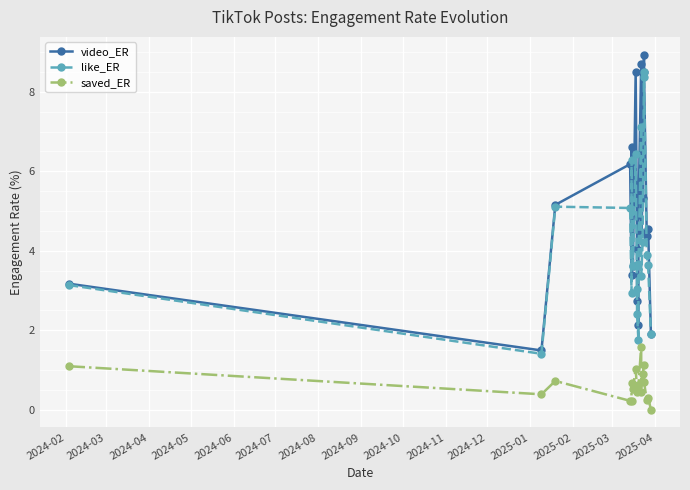

Rank the series by their maximum value, from lowest to highest.

saved_ER, like_ER, video_ER